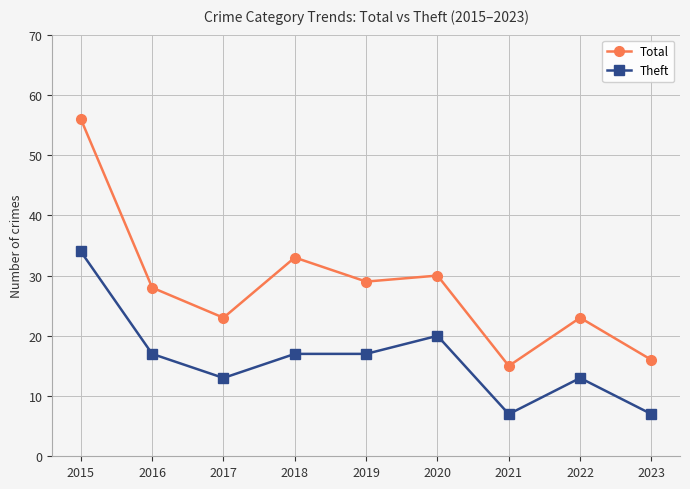

What is the approximate value of Theft at 2016?

17